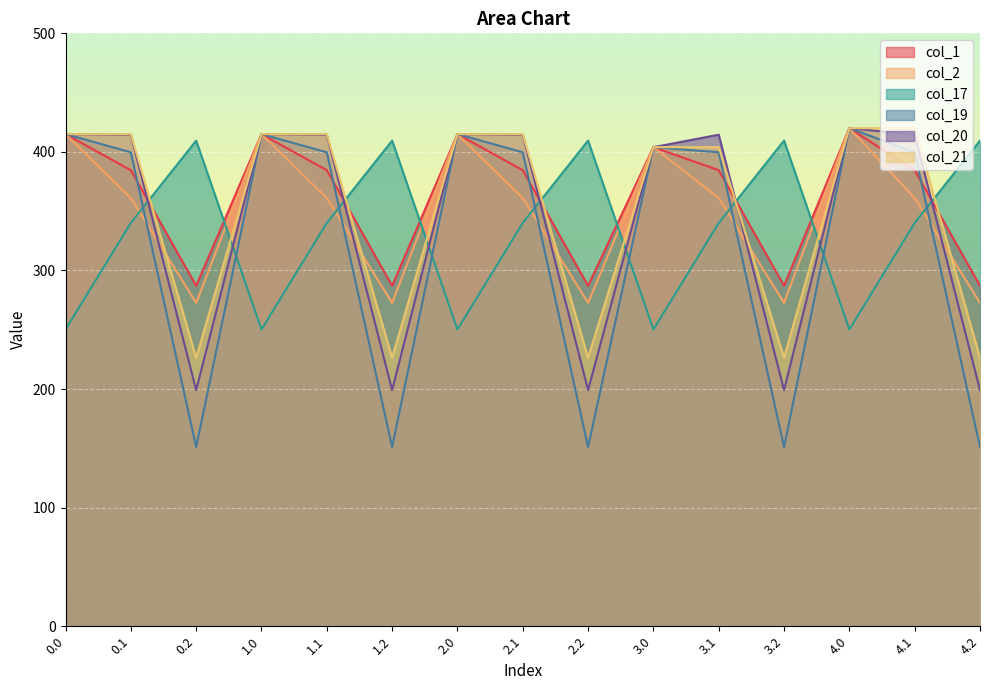

True or false: col_20 has a value of 337.2 at 2.2.

False